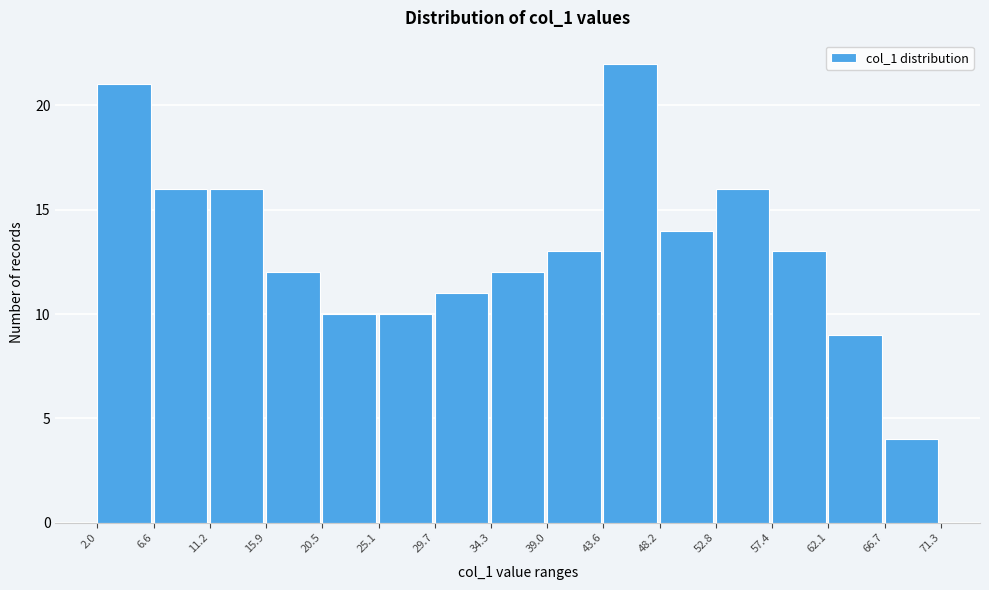

Over which range of the x-axis is the bar tallest?

43.6 to 48.2